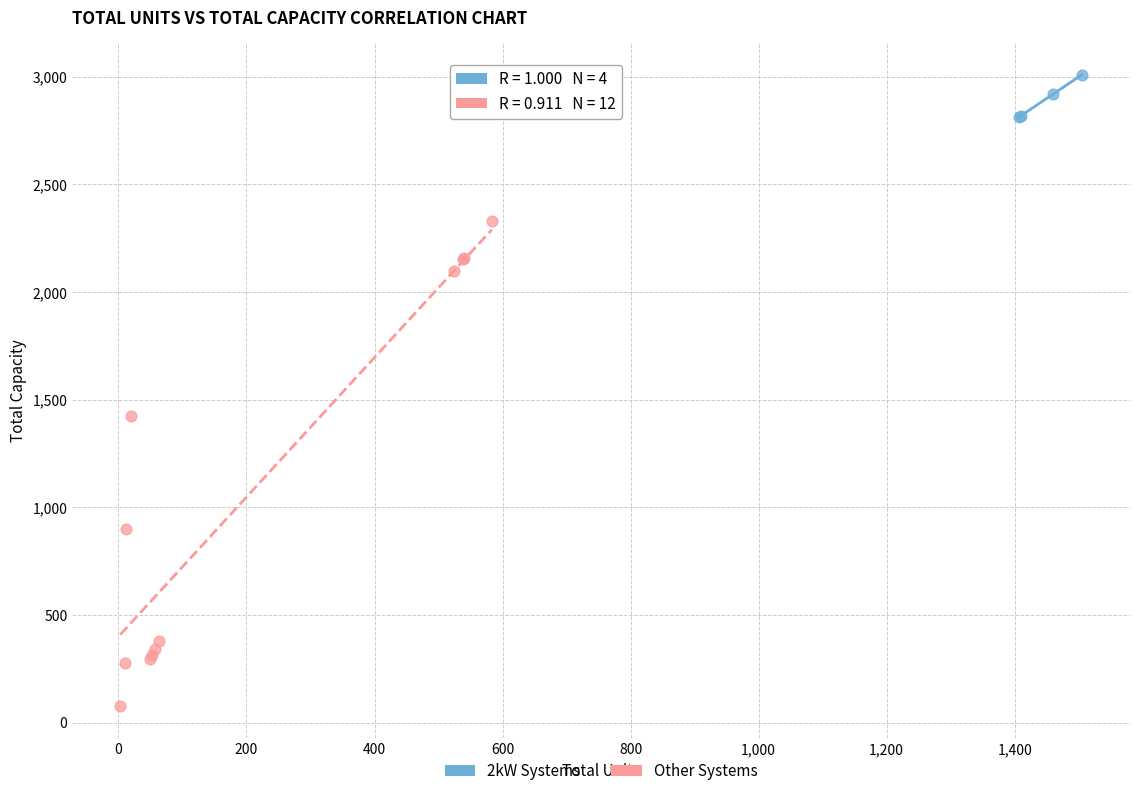

Which series reaches the maximum Y coordinate?

2kW Systems